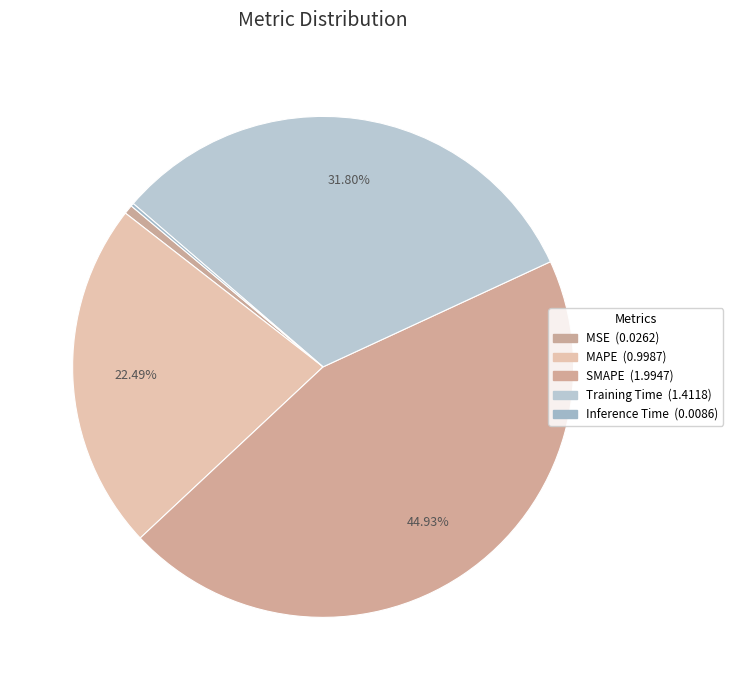

Which category has the biggest portion of the pie?

SMAPE